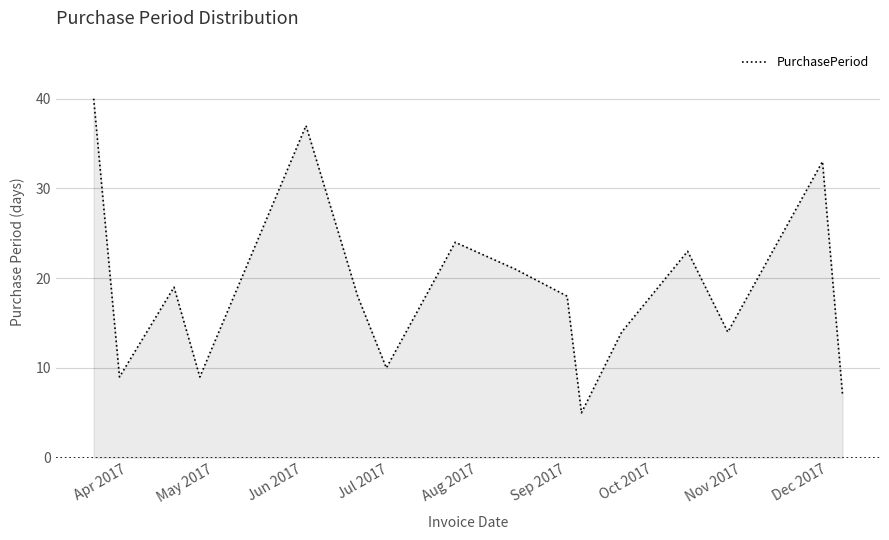

What is the difference between the maximum and minimum values?

35